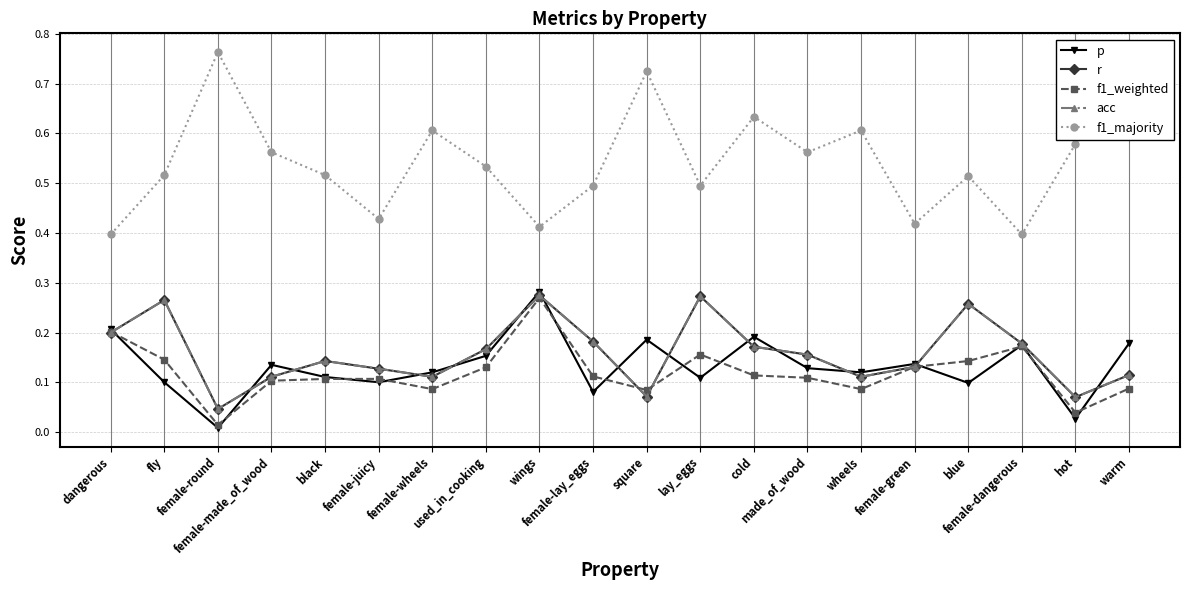

Does the chart have visible grid lines?

Yes